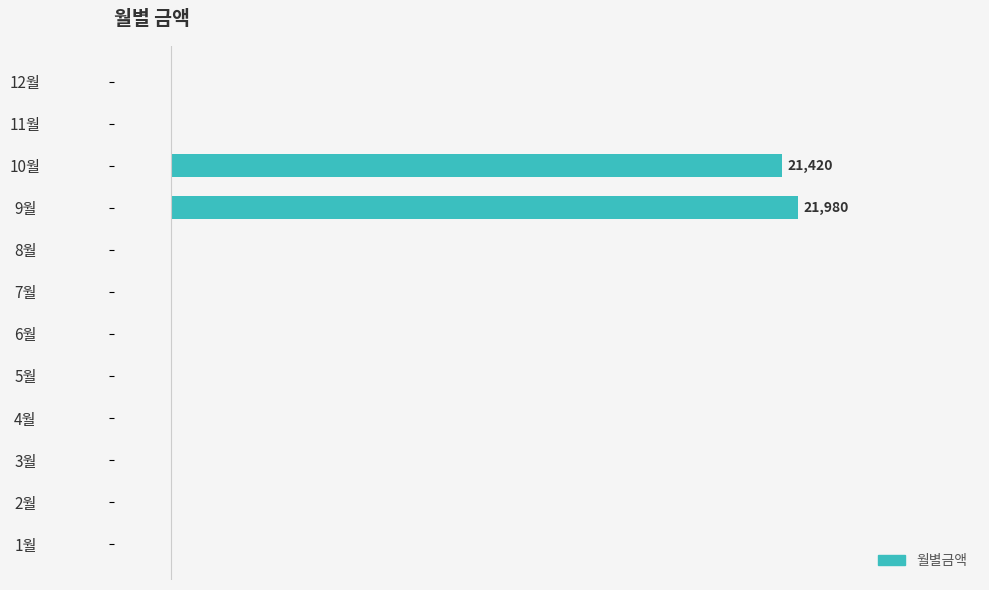

Which category has the highest value across all series?

9월